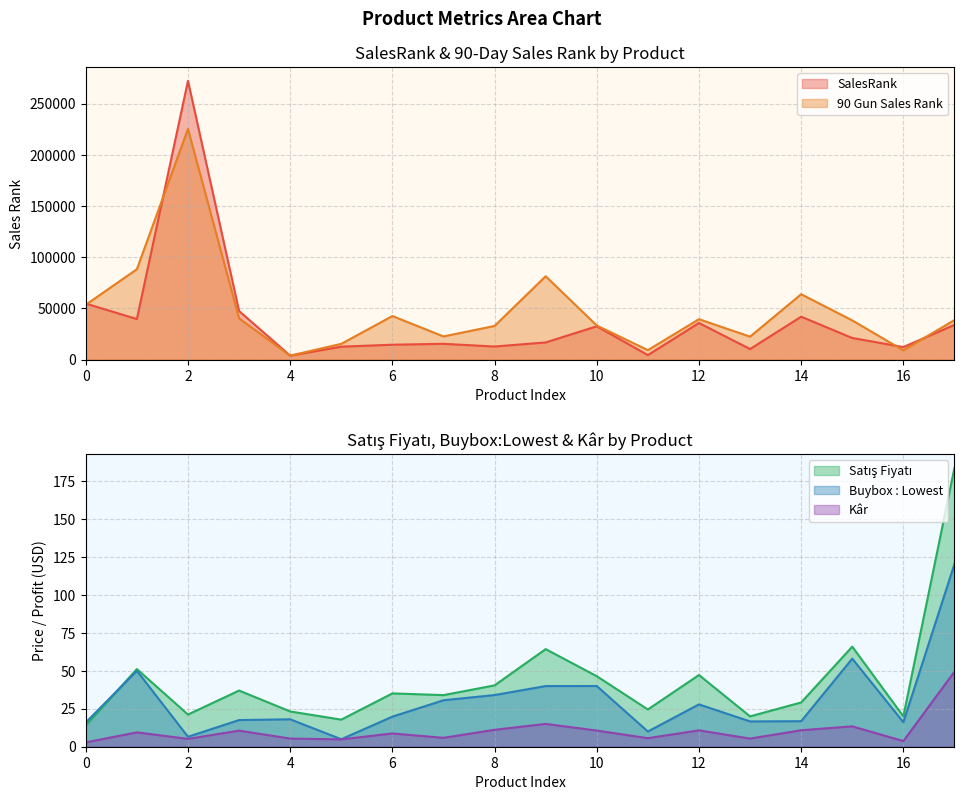

Is it true that SalesRank equals 28900.6 at 15?

False